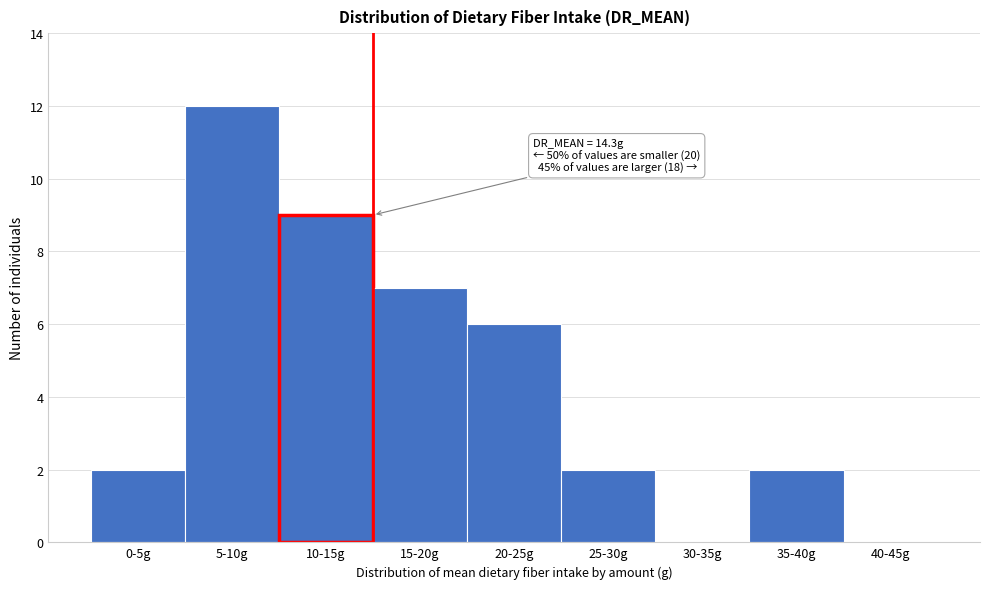

Reading left to right, what are all the values shown in this chart?

0-5g=2	5-10g=12	10-15g=9	15-20g=7	20-25g=6	25-30g=2	30-35g=0	35-40g=2	40-45g=0